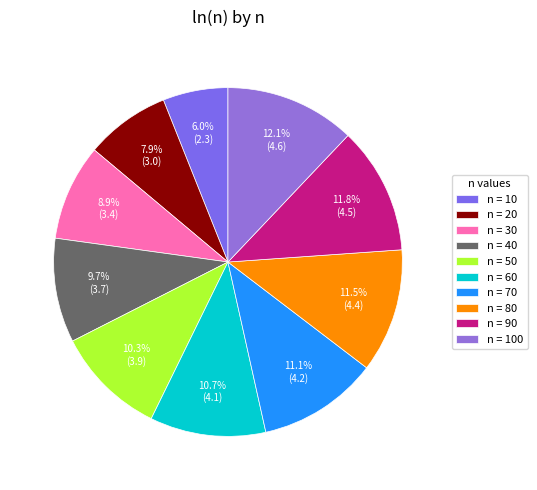

How many slices are in this pie chart?

10